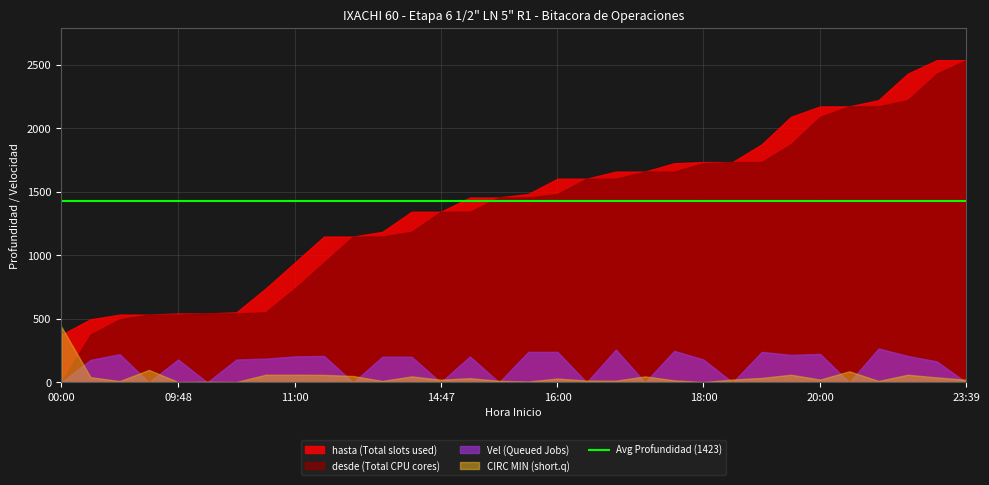

How many data points in CIRC MIN are less than 30?

16